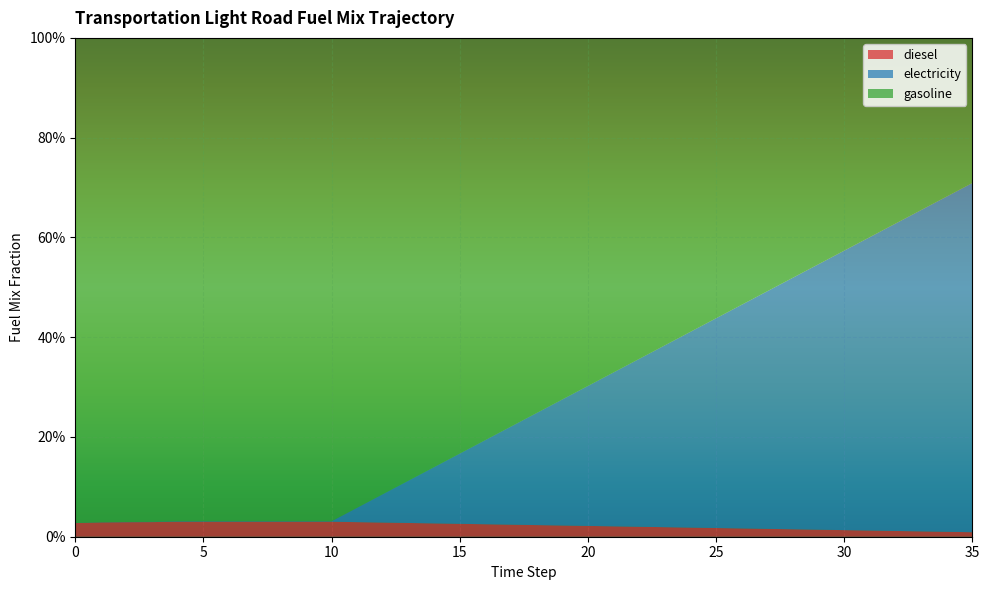

Reading left to right, transcribe all the data shown in this chart.

diesel: 0=0.0	1=0.0	2=0.0	3=0.0	4=0.0	5=0.0	6=0.0	7=0.0	8=0.0	9=0.0	10=0.0	11=0.0	12=0.0	13=0.0	14=0.0	15=0.0	16=0.0	17=0.0	18=0.0	19=0.0	20=0.0	21=0.0	22=0.0	23=0.0	24=0.0	25=0.0	26=0.0	27=0.0	28=0.0	29=0.0	30=0.0	31=0.0	32=0.0	33=0.0	34=0.0	35=0.0
electricity: 0=0.0	1=0.0	2=0.0	3=0.0	4=0.0	5=0.0	6=0.0	7=0.0	8=0.0	9=0.0	10=0.0	11=0.0	12=0.1	13=0.1	14=0.1	15=0.1	16=0.2	17=0.2	18=0.2	19=0.3	20=0.3	21=0.3	22=0.3	23=0.4	24=0.4	25=0.4	26=0.4	27=0.5	28=0.5	29=0.5	30=0.6	31=0.6	32=0.6	33=0.6	34=0.7	35=0.7
gasoline: 0=1.0	1=1.0	2=1.0	3=1.0	4=1.0	5=1.0	6=1.0	7=1.0	8=1.0	9=1.0	10=1.0	11=0.9	12=0.9	13=0.9	14=0.9	15=0.8	16=0.8	17=0.8	18=0.8	19=0.7	20=0.7	21=0.7	22=0.6	23=0.6	24=0.6	25=0.6	26=0.5	27=0.5	28=0.5	29=0.5	30=0.4	31=0.4	32=0.4	33=0.3	34=0.3	35=0.3